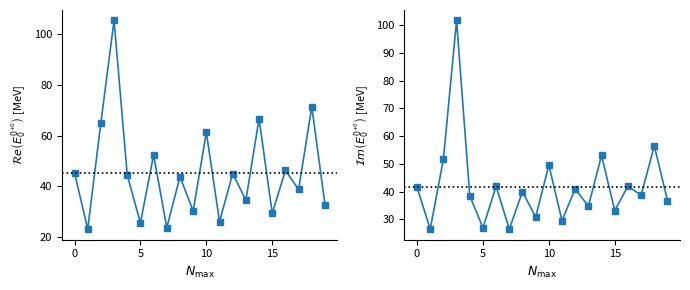

Between 8 and 6, which is larger?

6